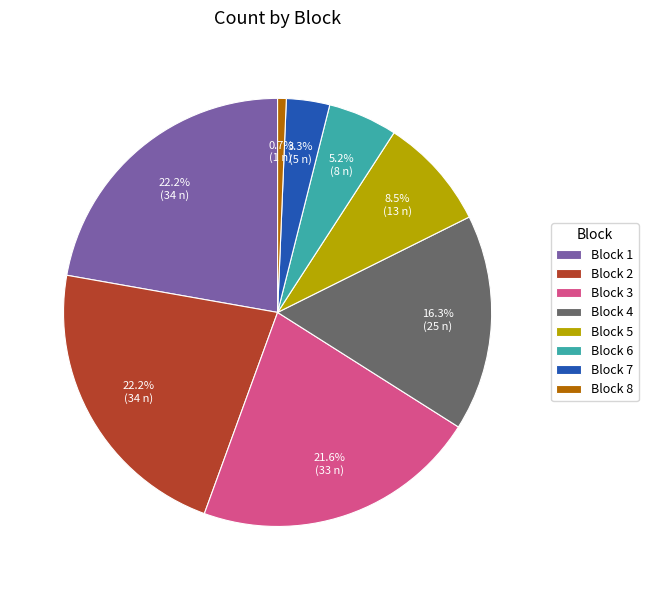

To the nearest percent, what is the difference between the largest and smallest slice percentages?

22%